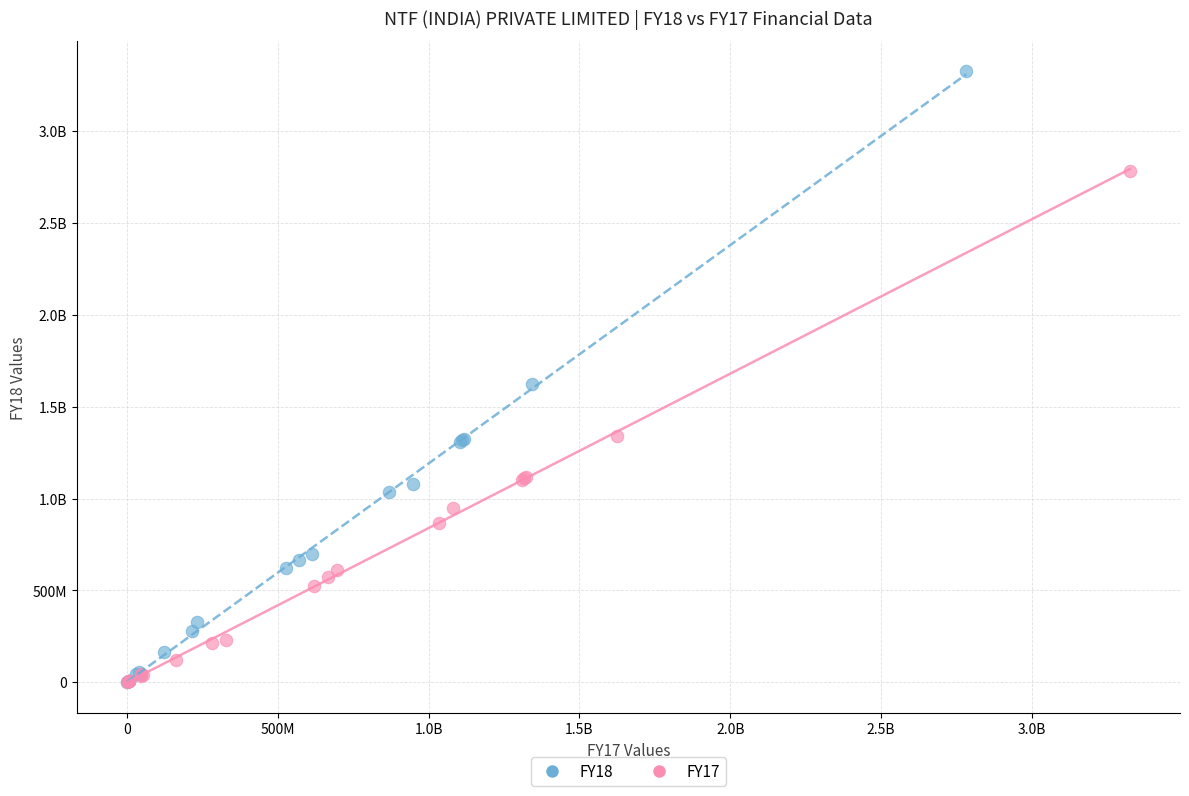

What are all the series names shown in the legend?

FY18, FY17